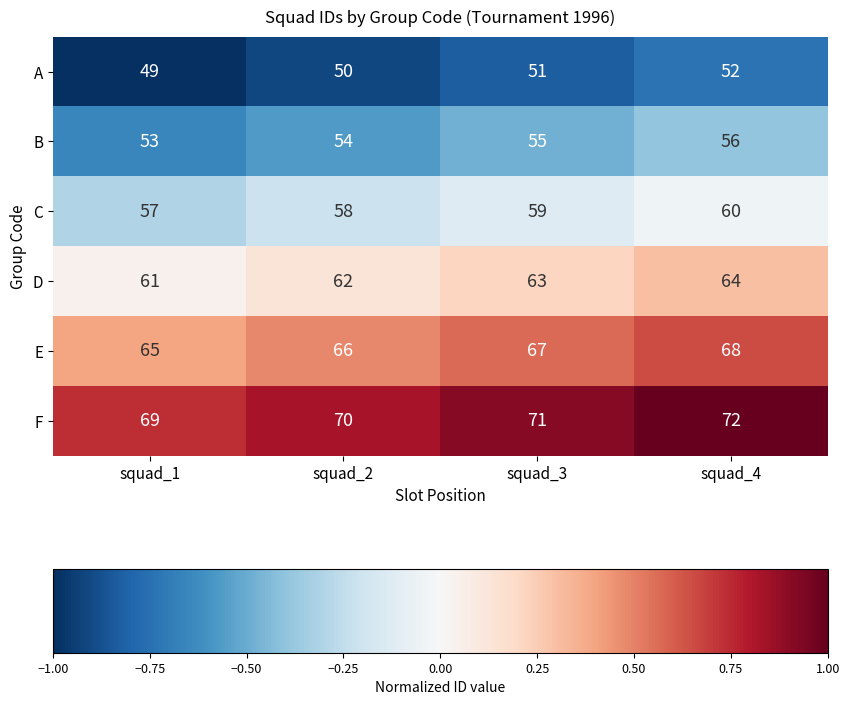

Which label corresponds to the largest value in the chart?

squad_4